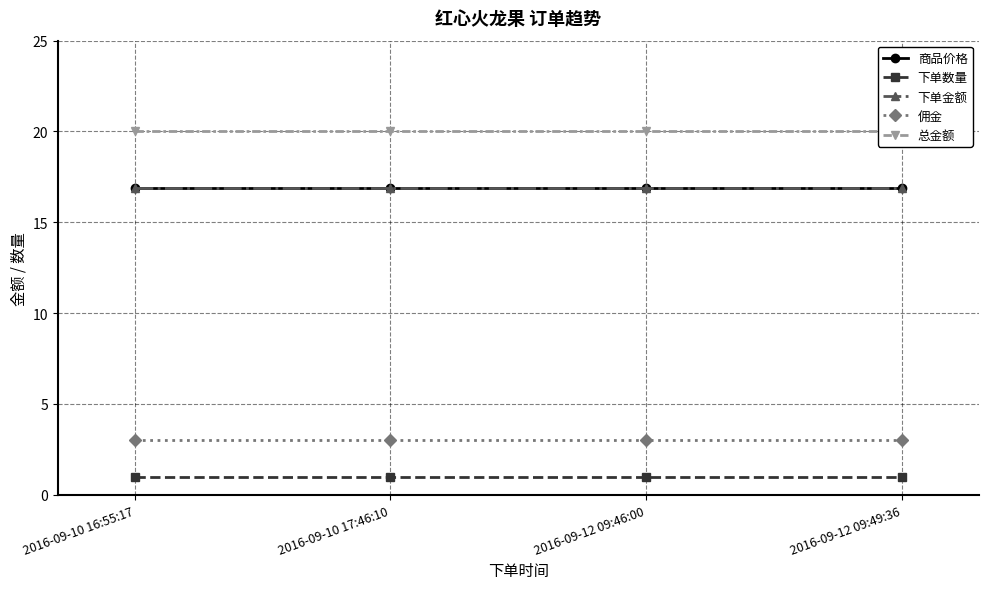

True or false: 下单数量 and 下单金额 cross at least once.

False